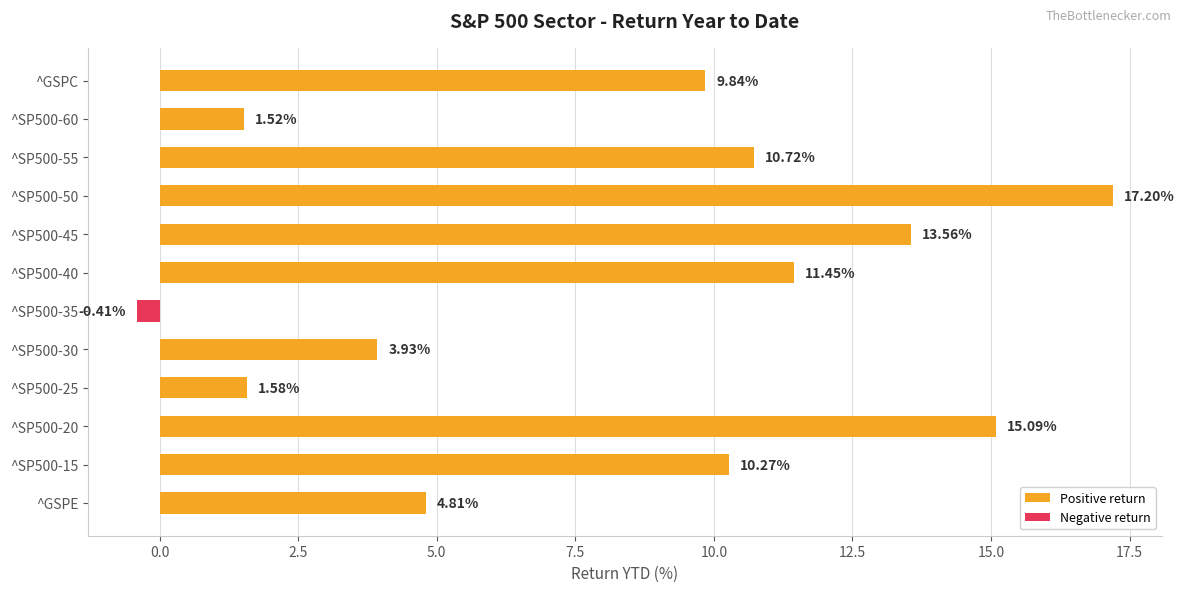

At which label is the value closest to 8?

^GSPC